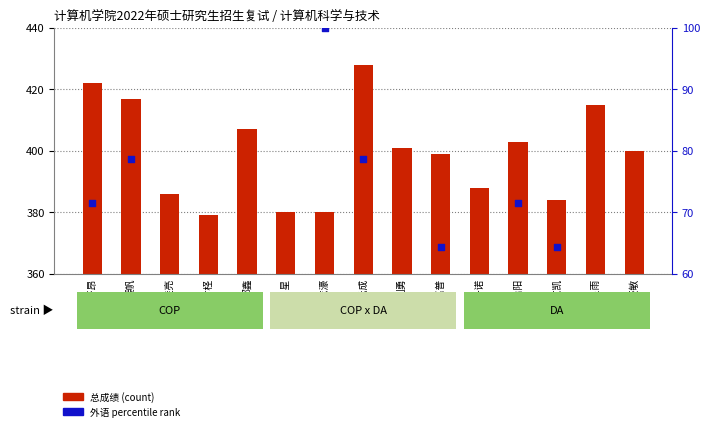

Which series contains the highest Y value?

总成绩